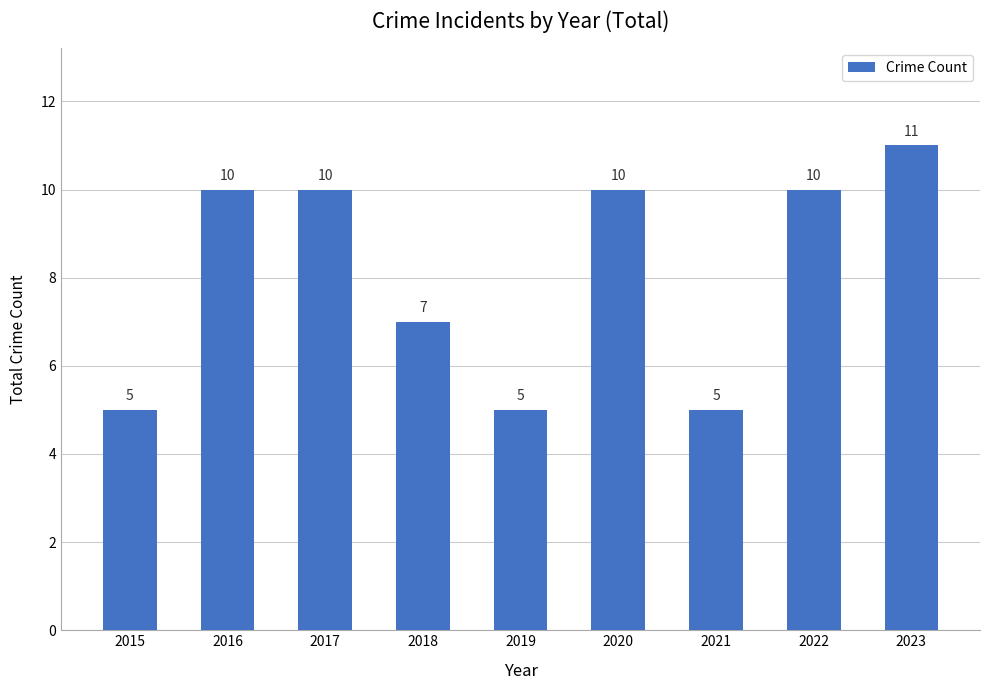

How many values are between 5 and 10?

8